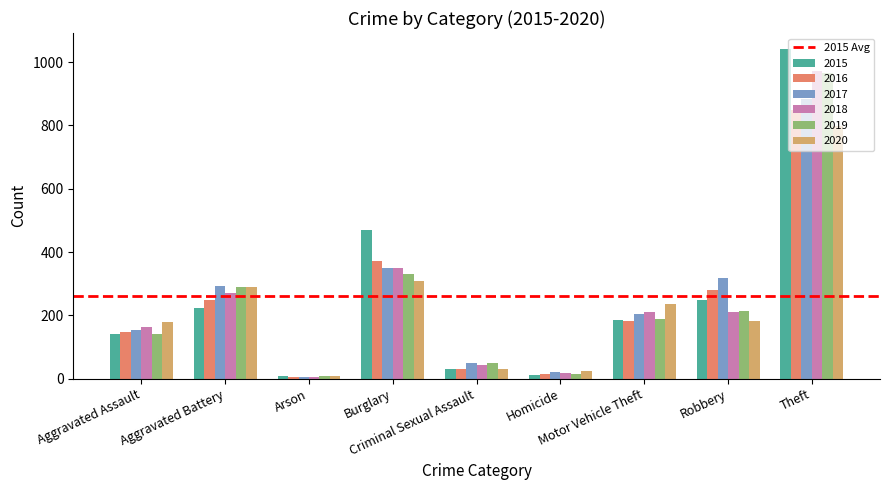

How many bars are there in each group?

6